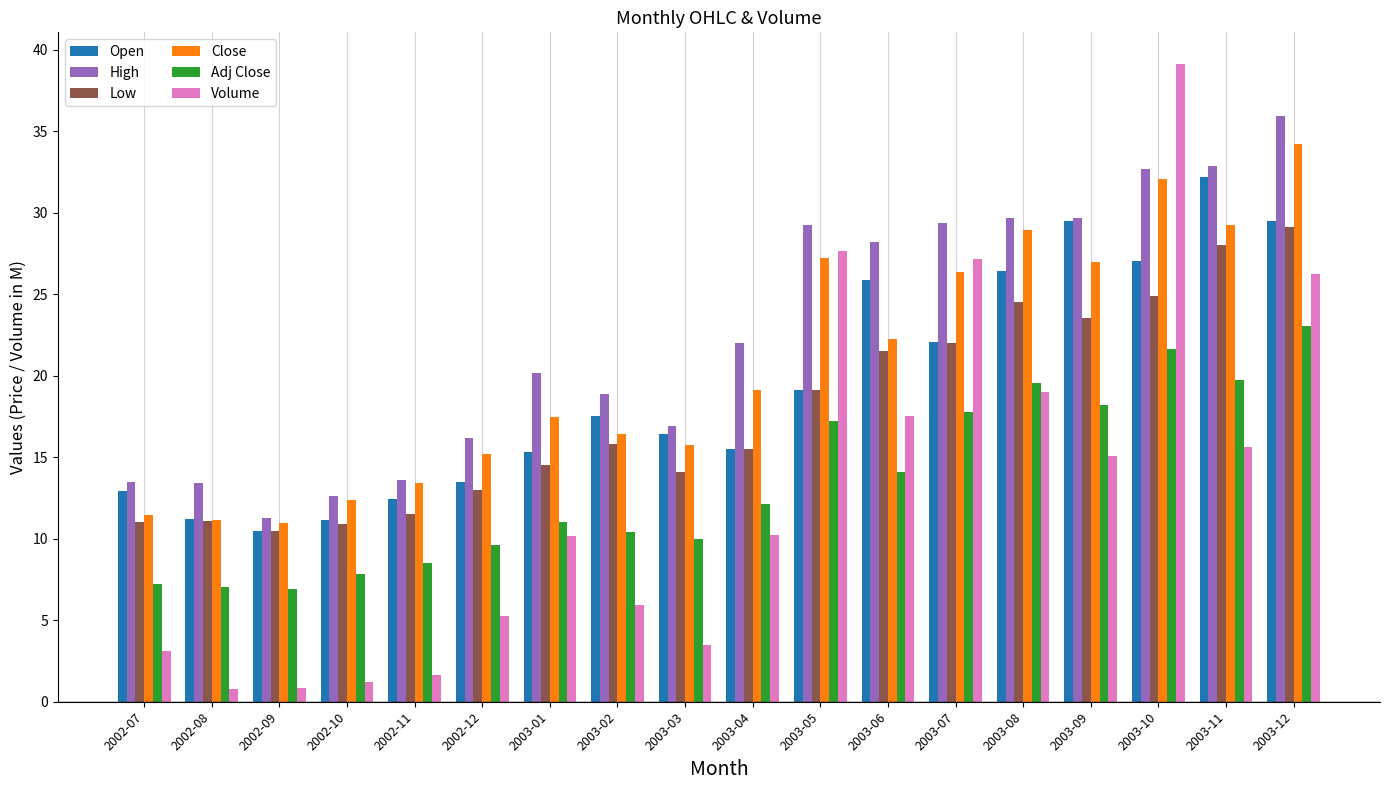

Which series changed the most between 2002-07 and 2003-02?

High